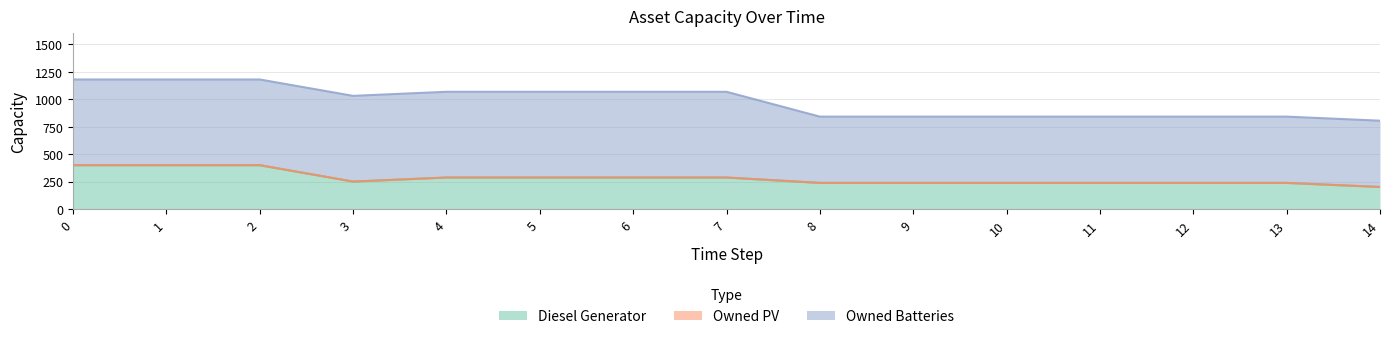

Is the value of Owned PV at 12 greater than the value of Owned Batteries at 6?

No